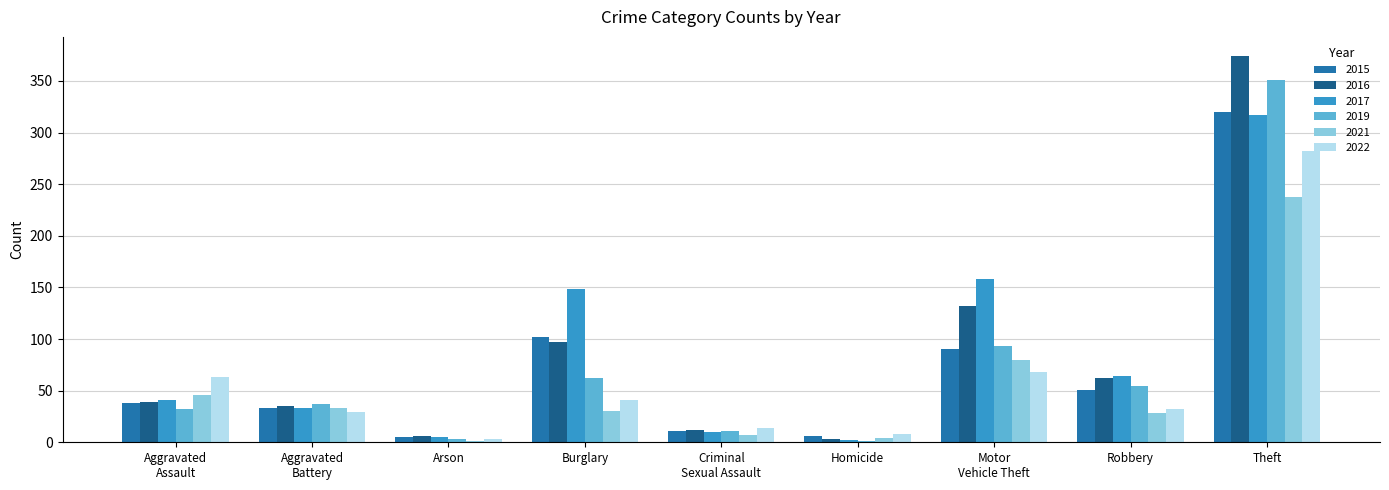

What is the spread (max minus min) of values at Robbery?

36